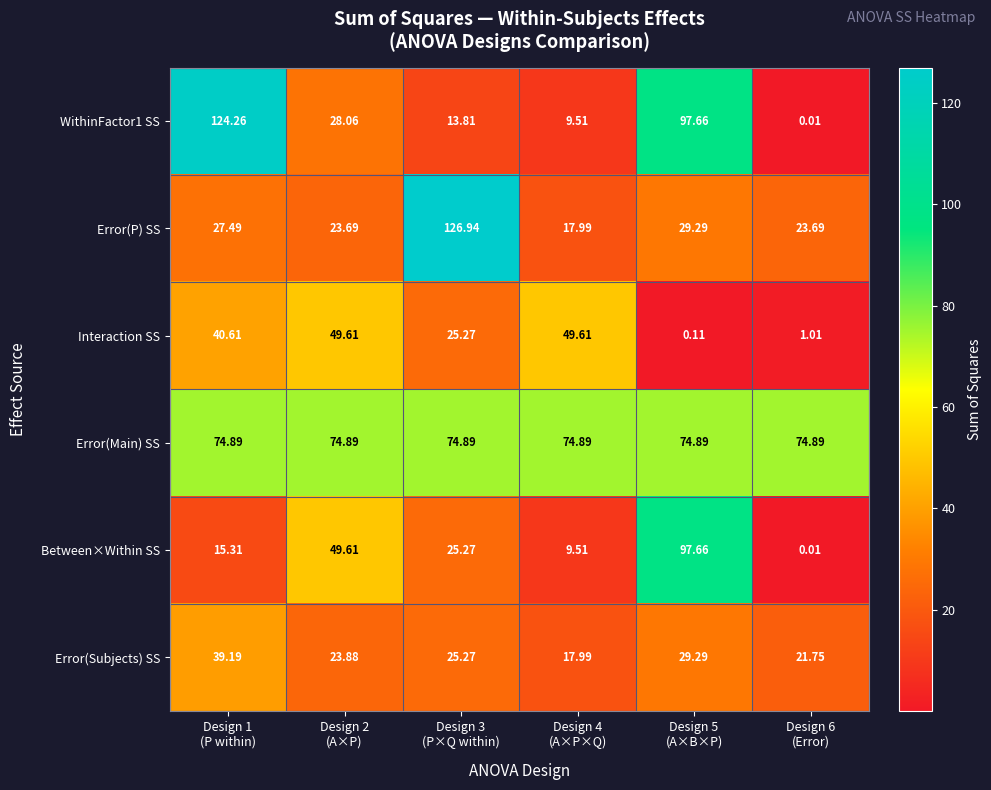

Which series has the largest total across all categories?

Error(Main) SS